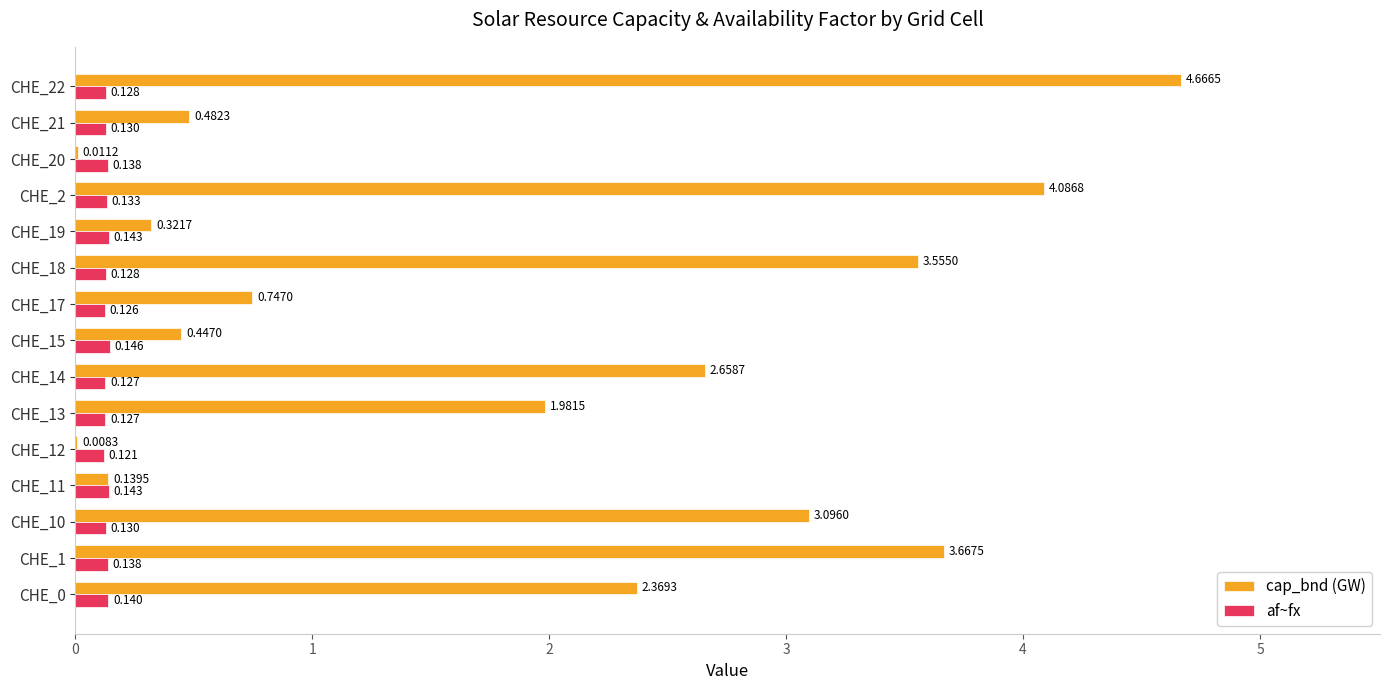

Which series has the widest spread of values?

cap_bnd (GW)